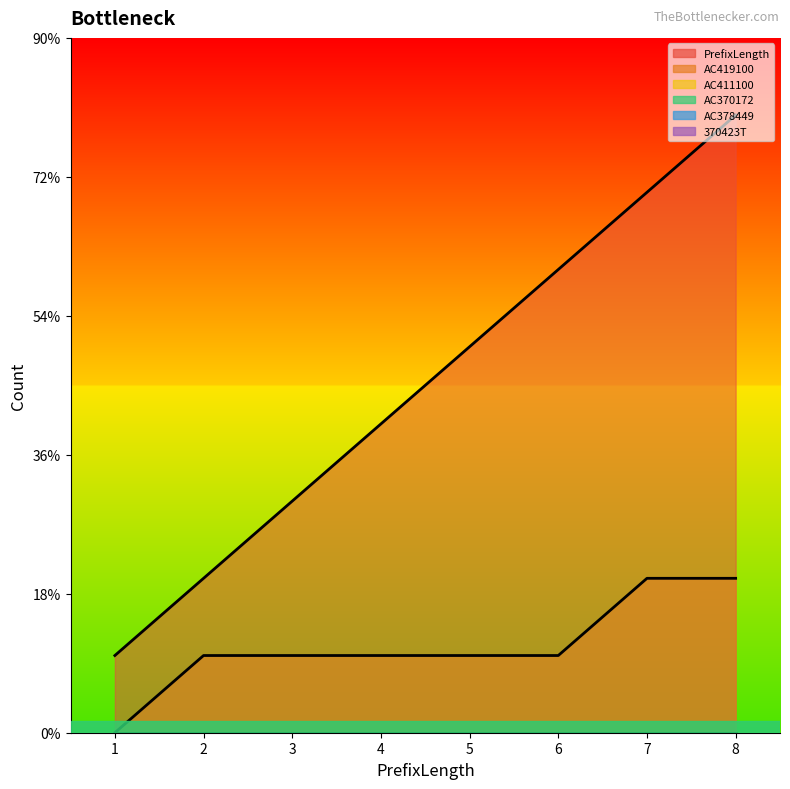

True or false: PrefixLength and 370423T intersect in this chart.

False